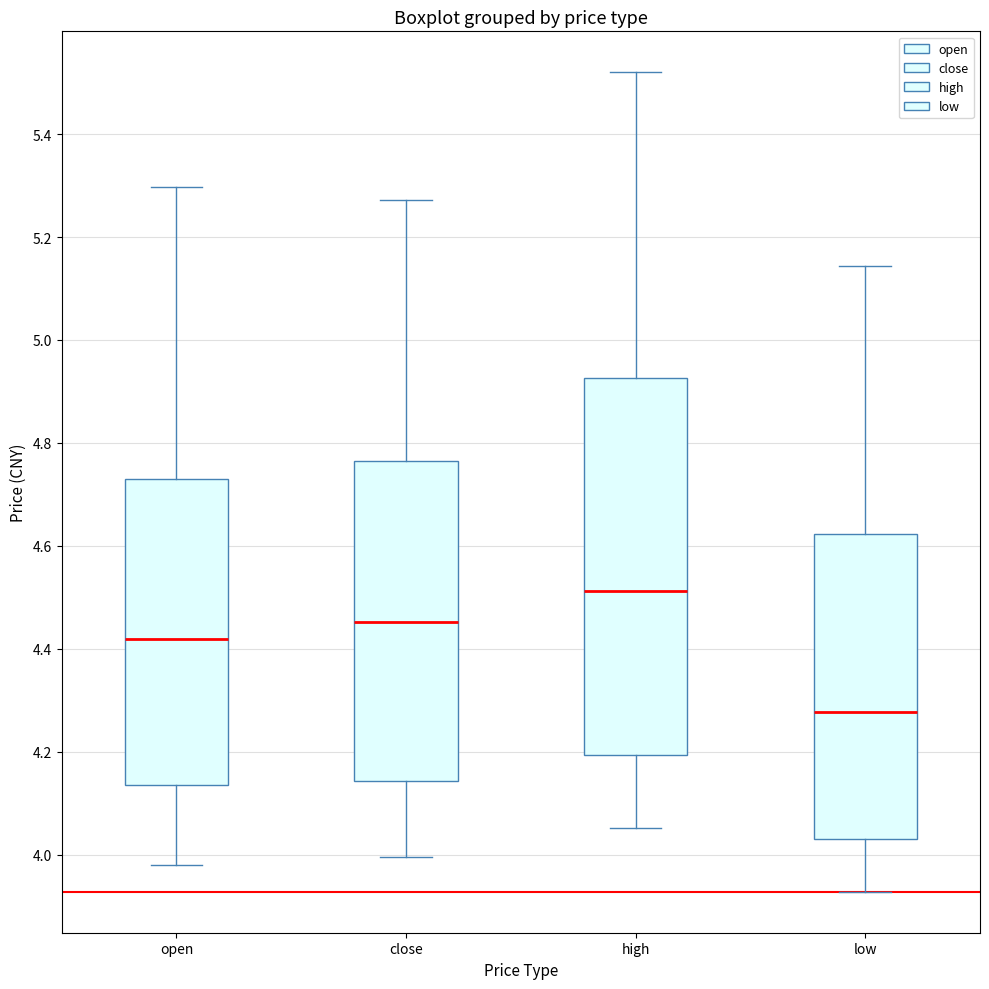

Reading left to right, transcribe this box plot: for each box, give where its median line is, the range the box spans, and where its two whiskers end, as read against the y-axis. The values are not printed on the chart, so give them approximately, as read against the axis.

open: median 4.42, box 4.14 to 4.72, whiskers 3.98 to 5.30
close: median 4.46, box 4.14 to 4.76, whiskers 4.00 to 5.28
high: median 4.52, box 4.20 to 4.92, whiskers 4.06 to 5.52
low: median 4.28, box 4.04 to 4.62, whiskers 3.92 to 5.14